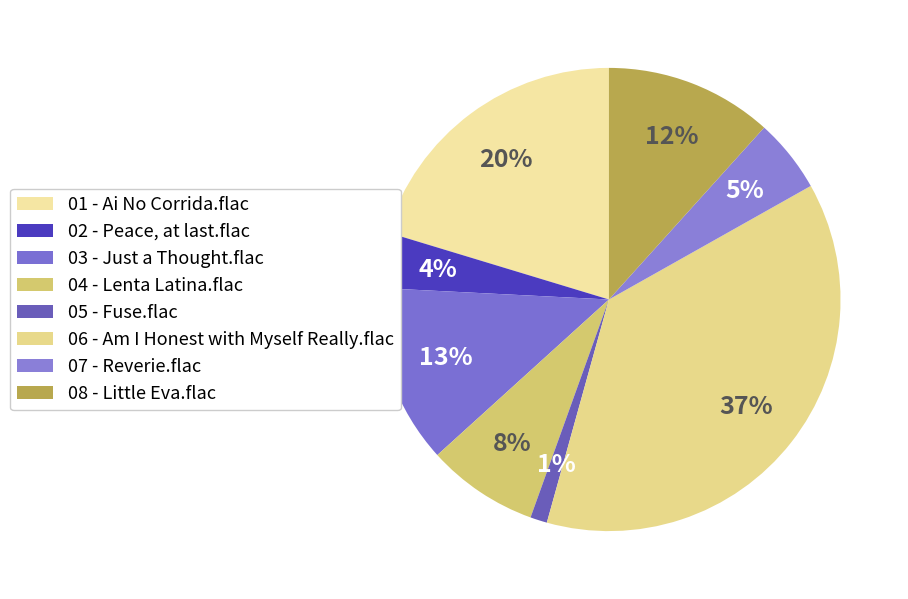

How many segments does this pie chart have?

8